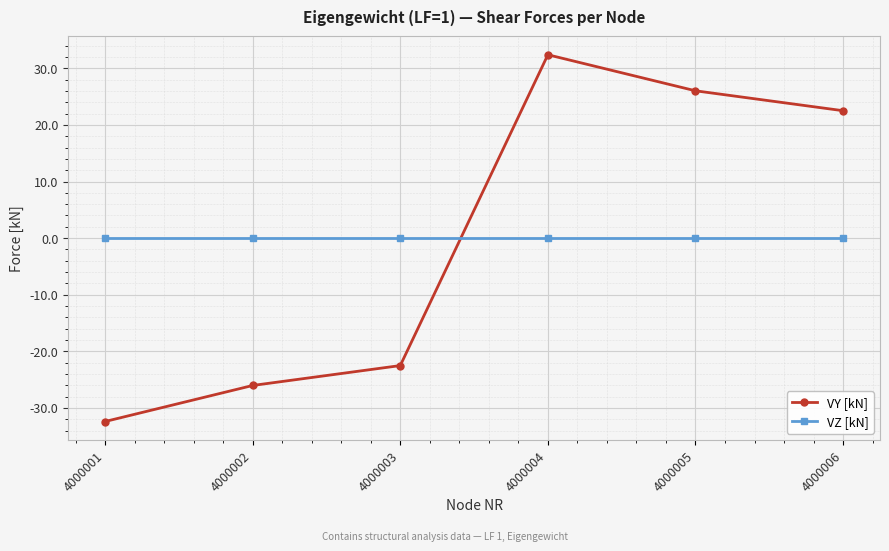

How many lines are shown in the chart?

2